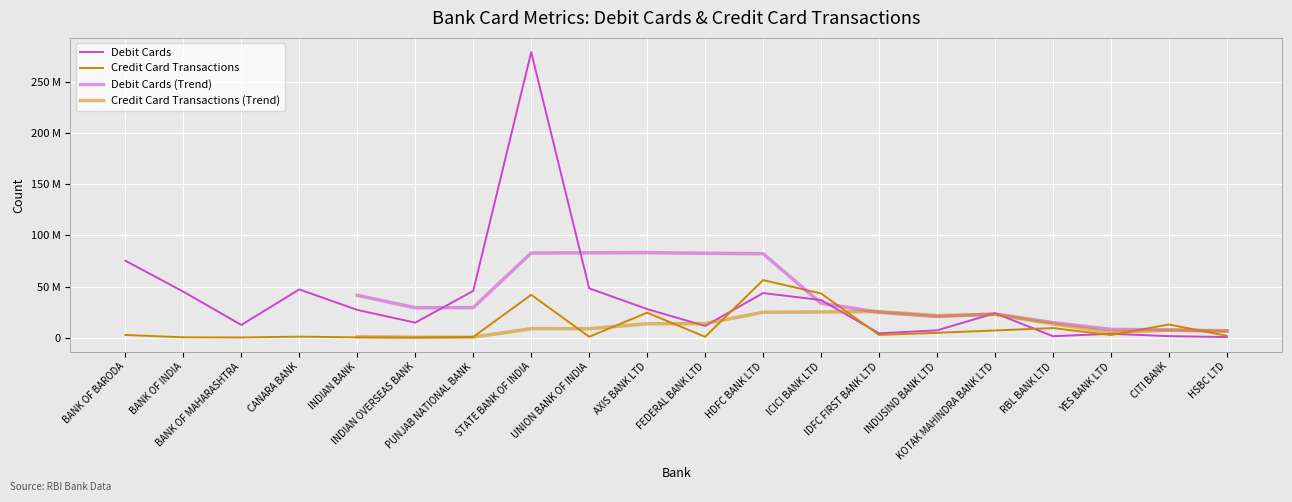

What is the difference between the maximum and second lowest values in the Credit Card Transactions series?

56196917